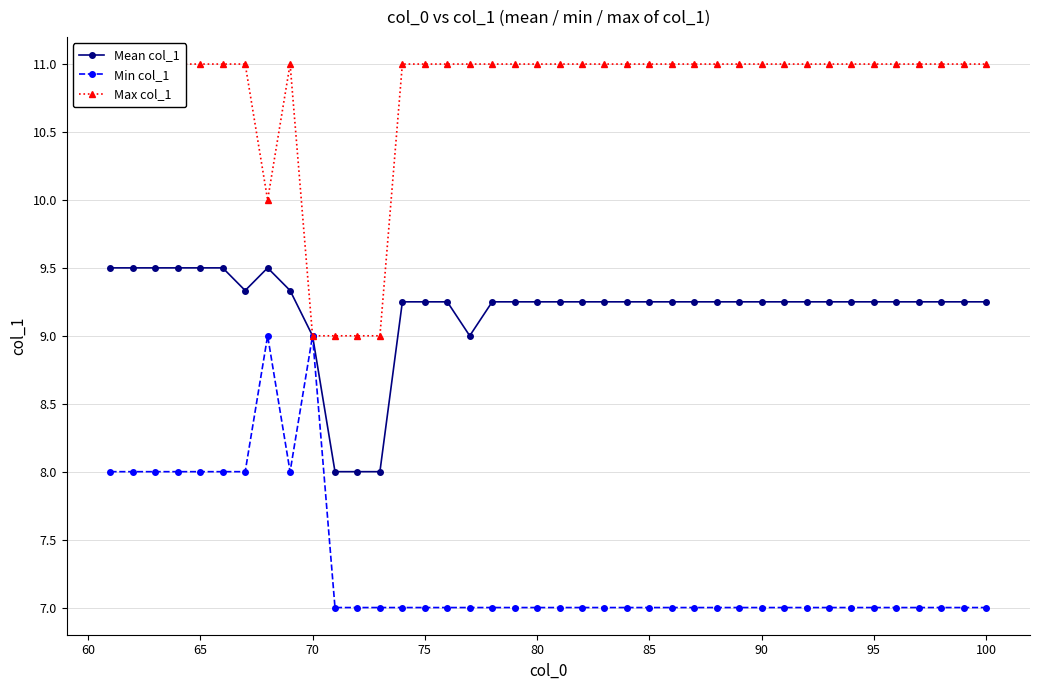

True or false: Max col_1 and Min col_1 intersect in this chart.

False